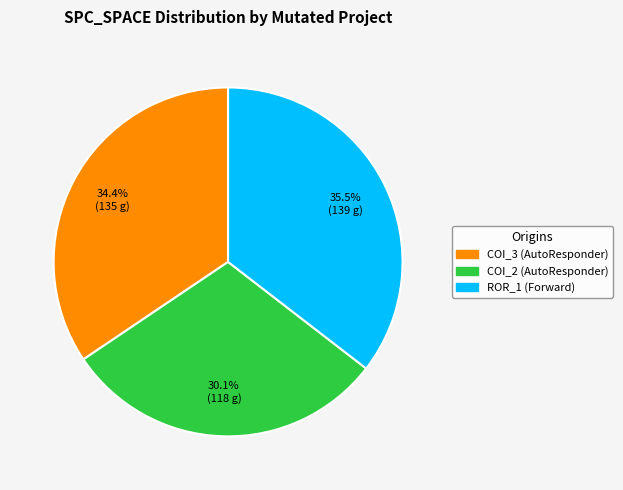

Is there a majority slice in this chart?

No